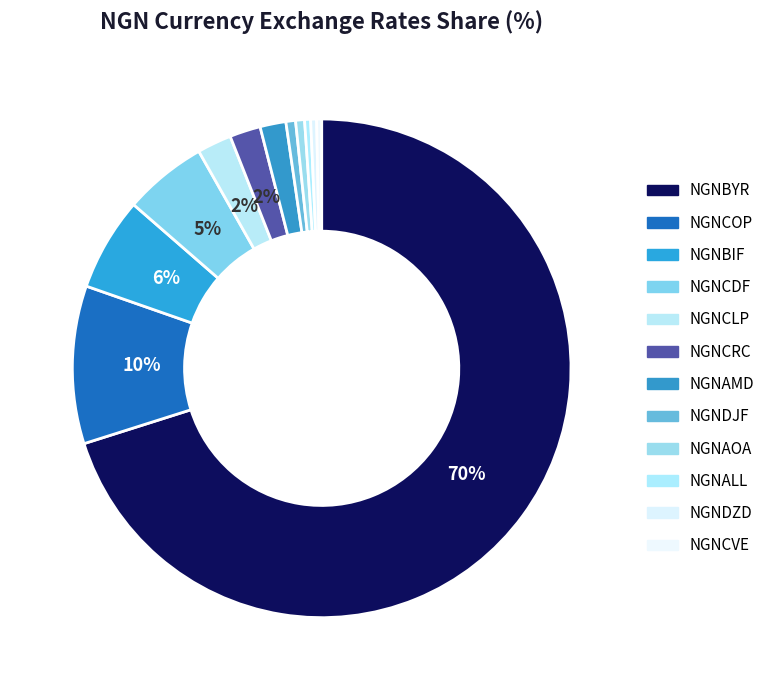

True or false: NGNAOA accounts for 11% of the total.

False